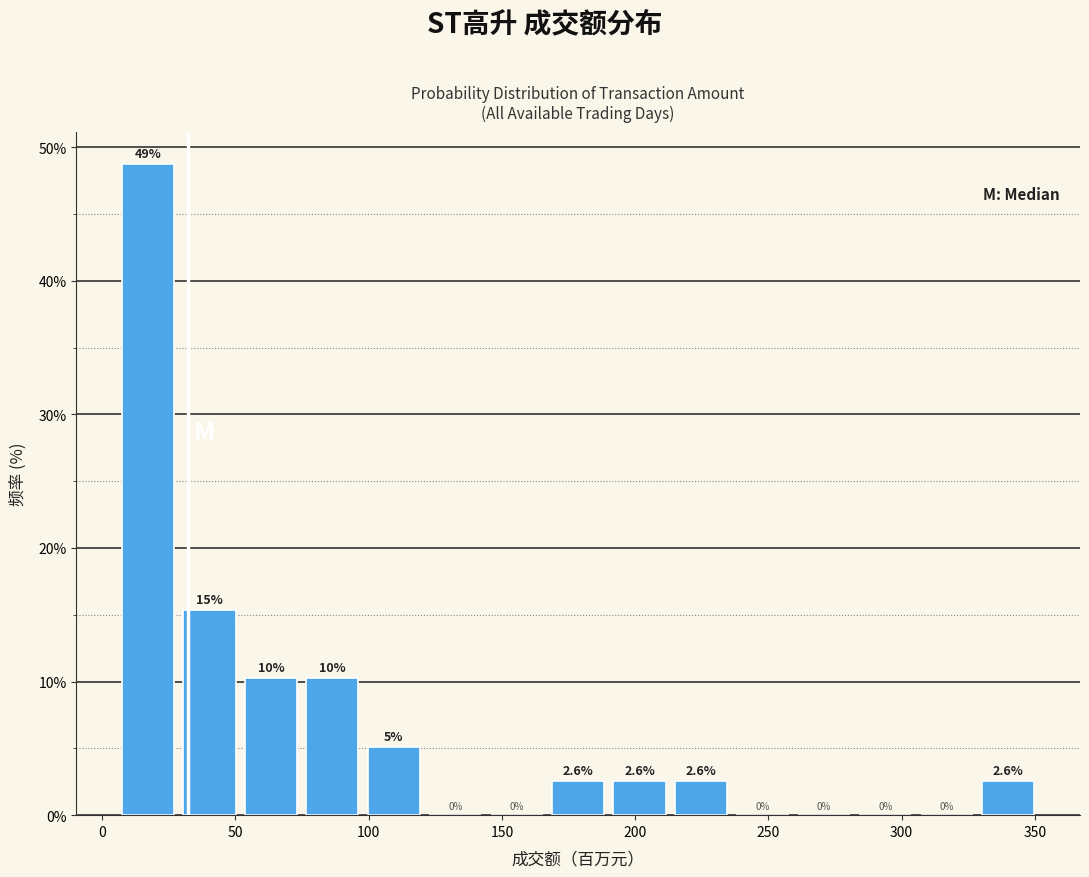

Which range on the x-axis has the tallest bar?

5 to 30